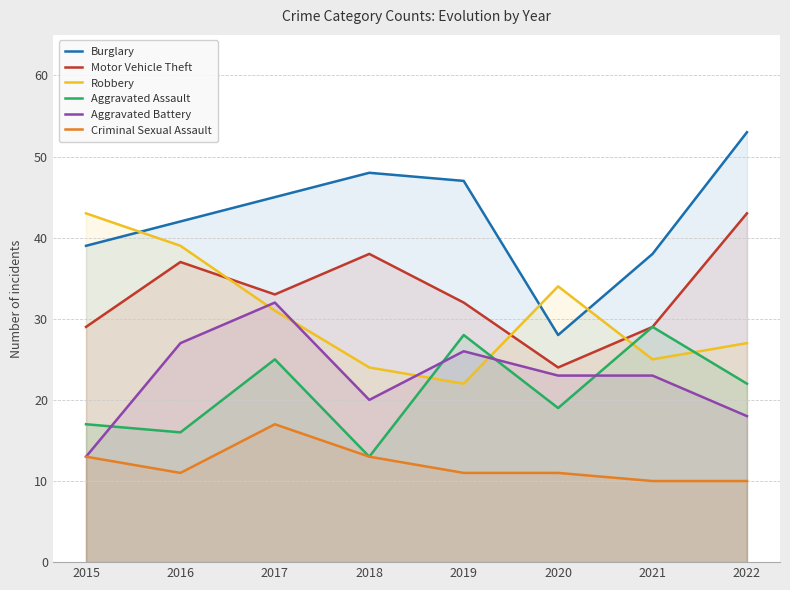

How many data points in Burglary are less than 45?

4